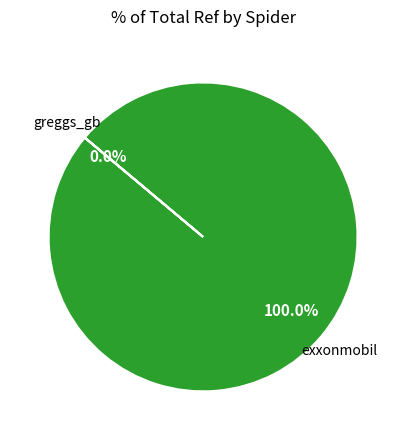

To the nearest percent, what portion does exxonmobil represent?

100%